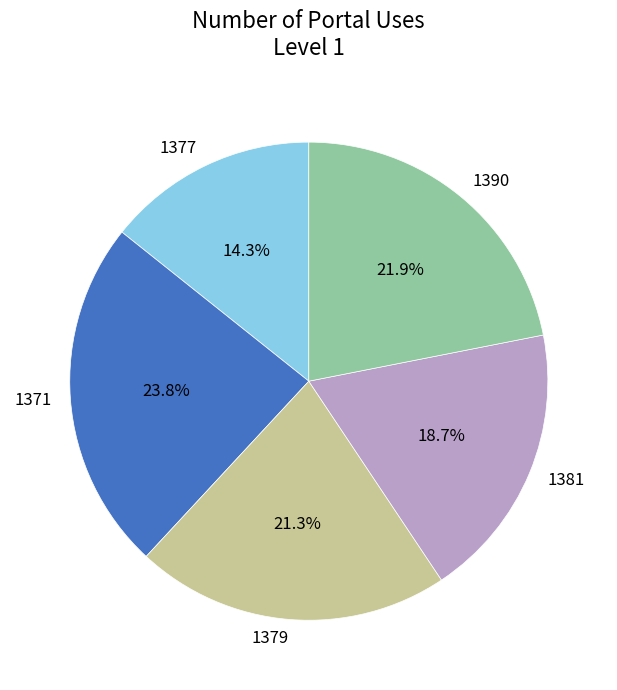

Rank the categories by value from highest to lowest.

1371, 1390, 1379, 1381, 1377